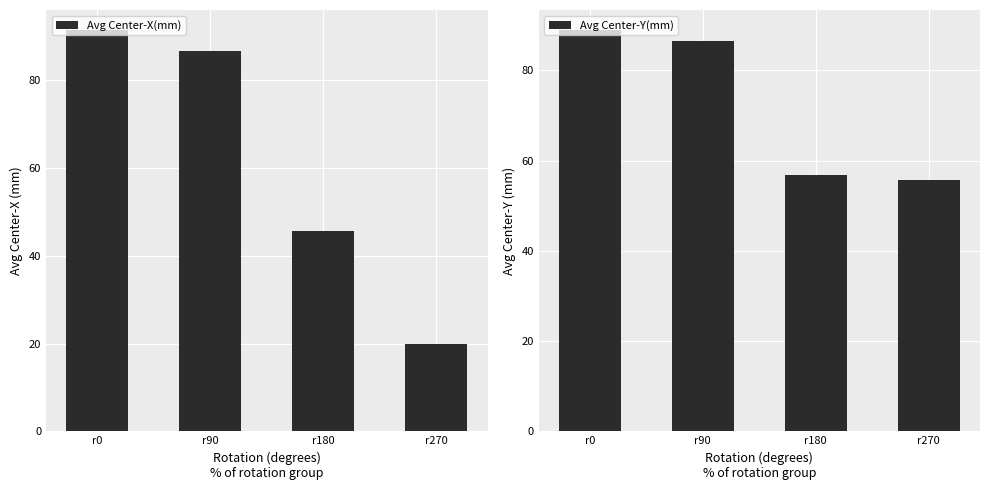

At which label does Avg Center-X(mm) reach its peak?

r0